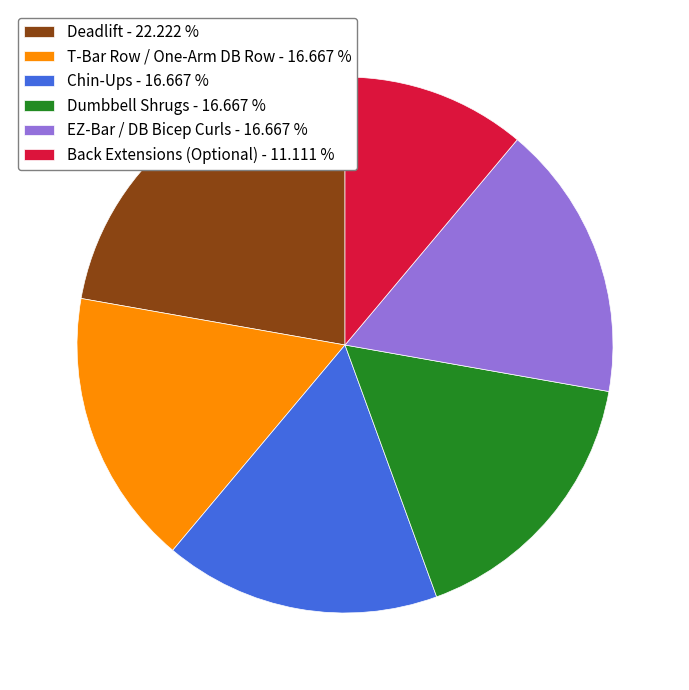

Do Deadlift - 22.222 % and Back Extensions (Optional) - 11.111 % together represent more than half of the pie?

No